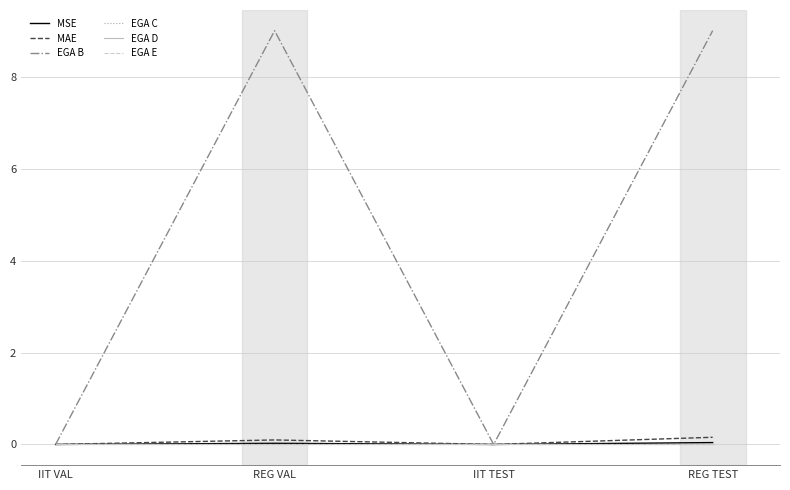

Is this an area chart (filled region under the line)?

No